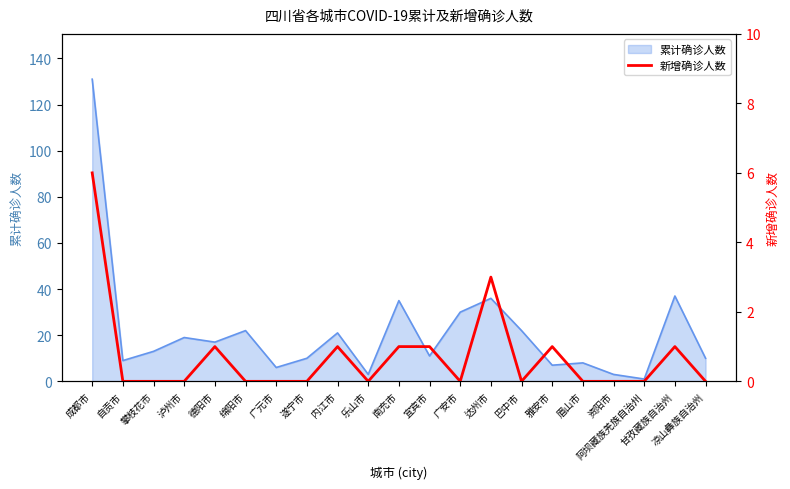

Which label corresponds to the smallest value in the chart?

自贡市